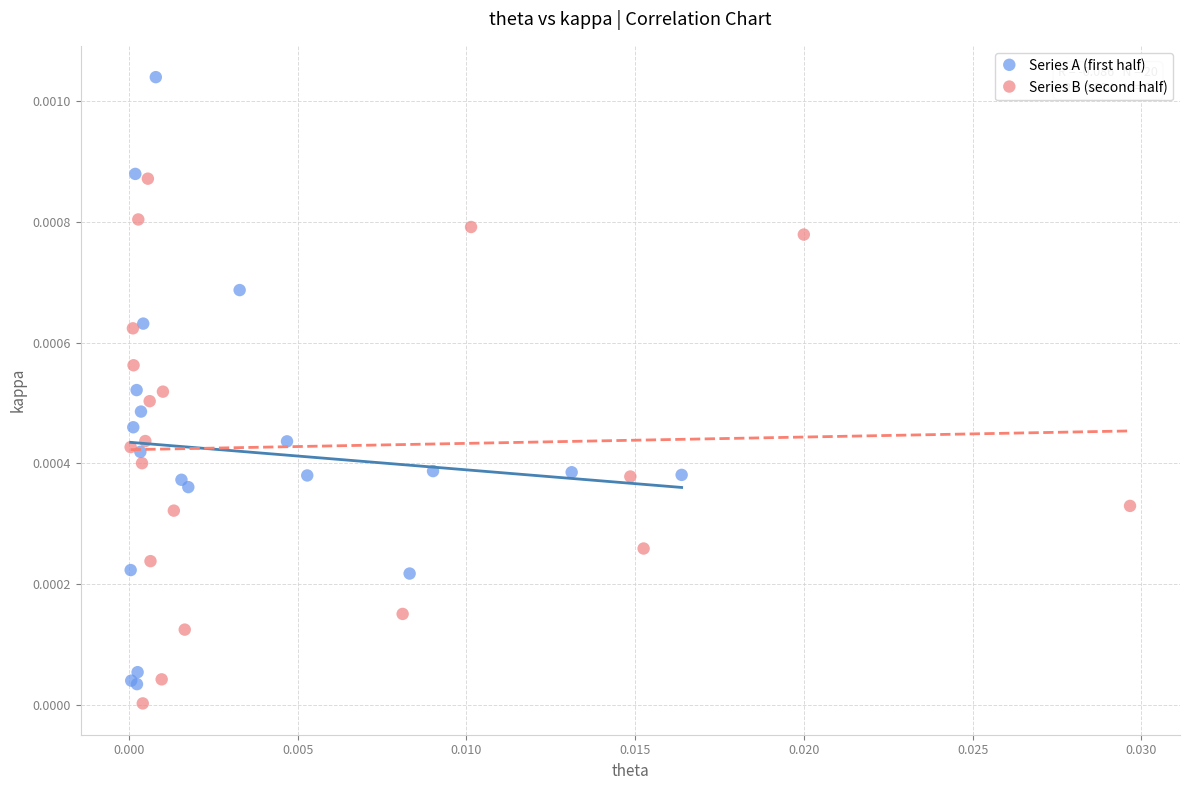

Which series contains the highest Y value?

Series A (first half)